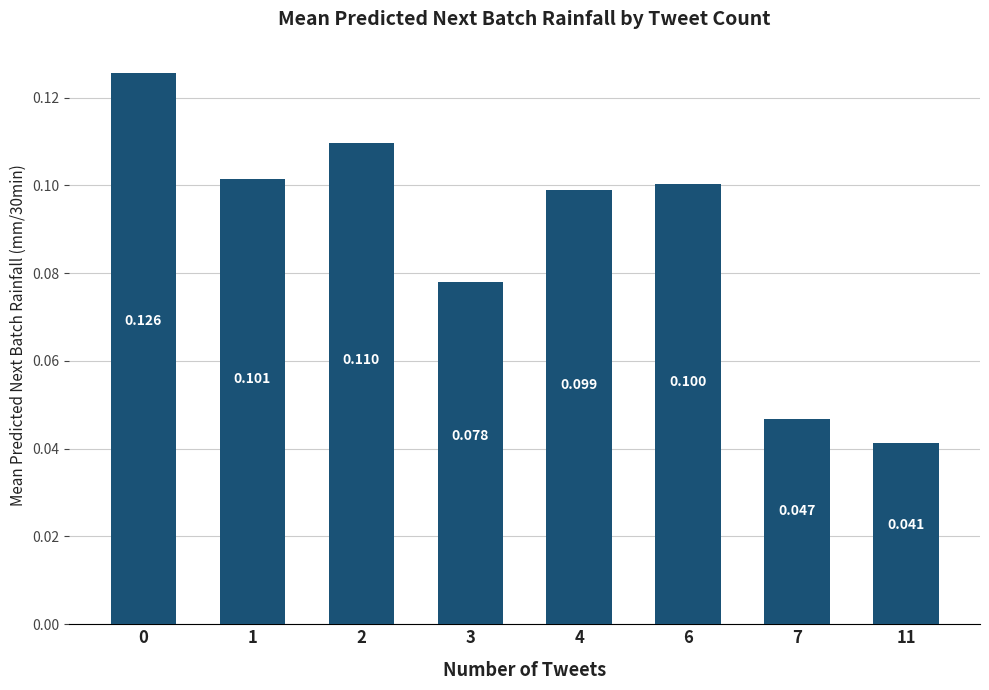

Where is the data nearest to the value 0?

11